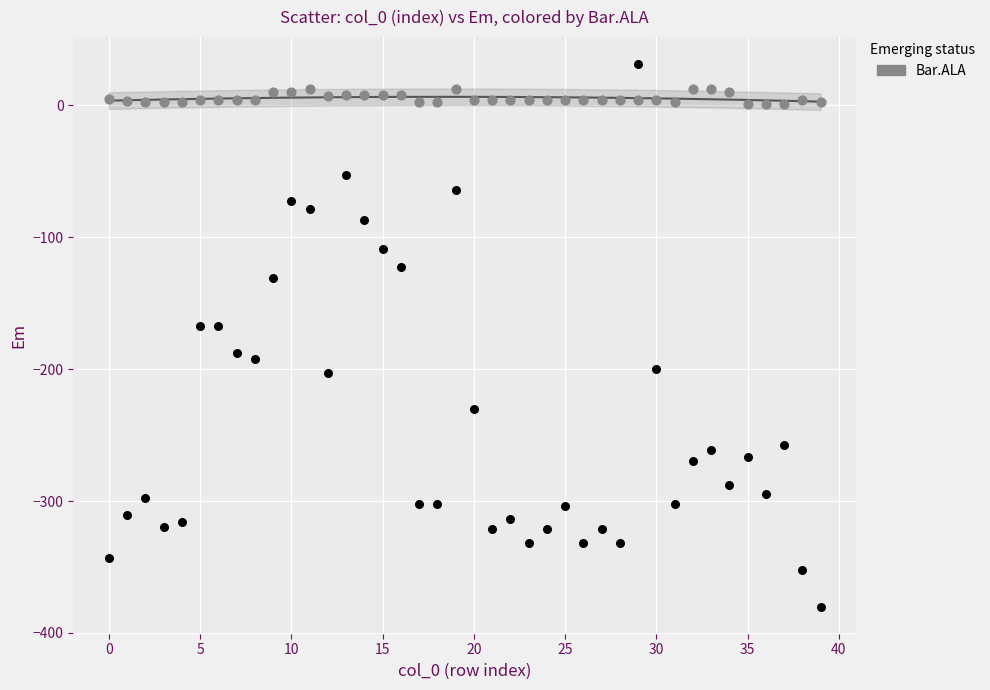

Across all data points, what is the range of Y values (max minus min)?

411.0